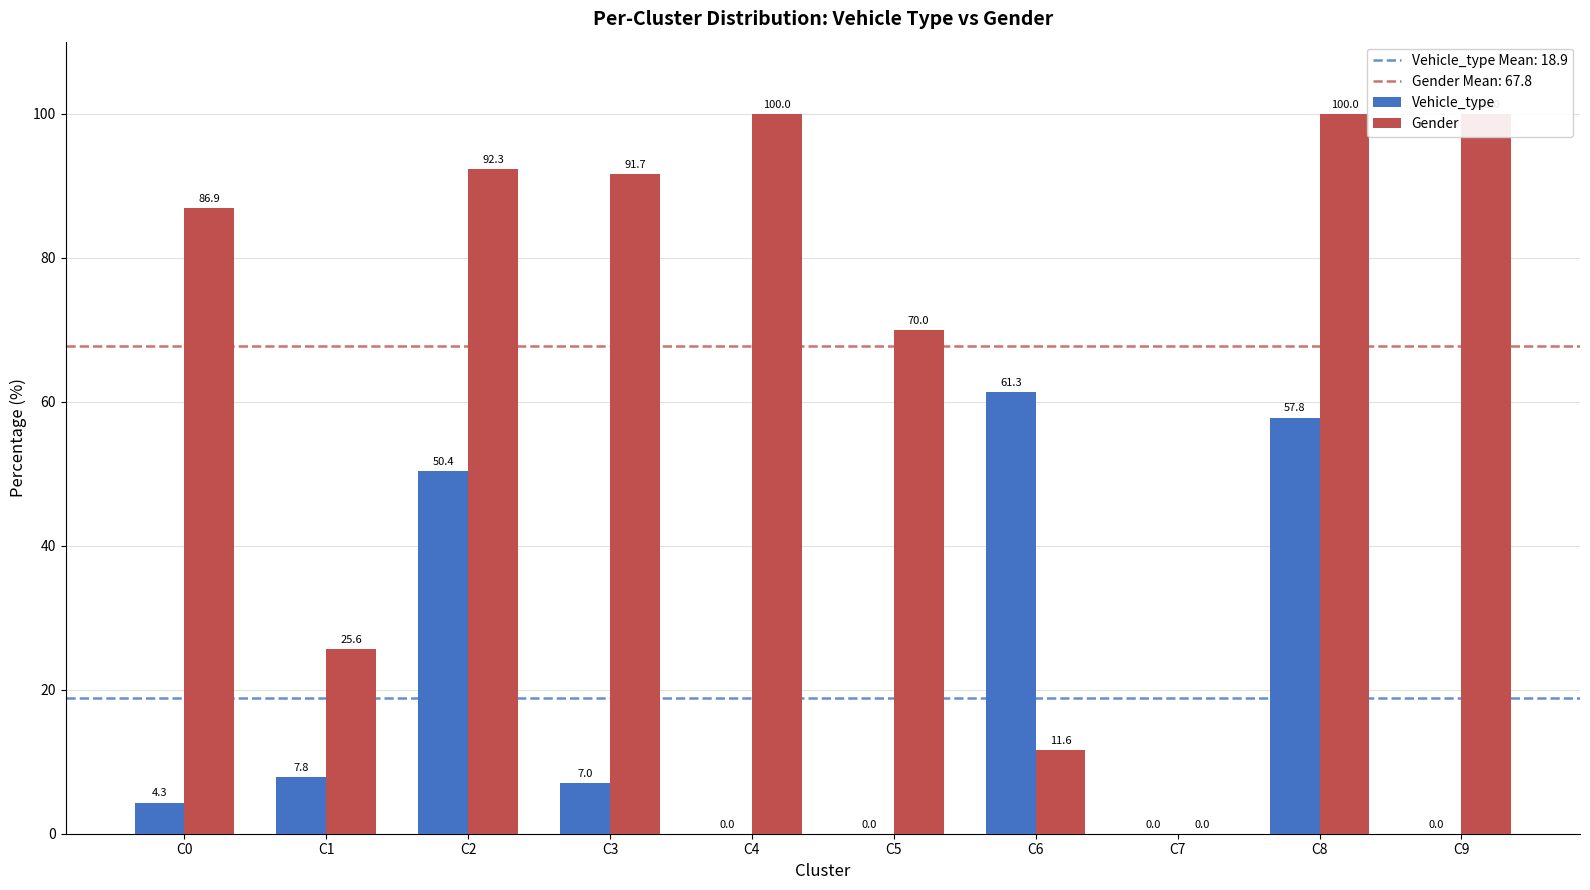

Is it true that Vehicle_type equals 3.4 at C3?

False